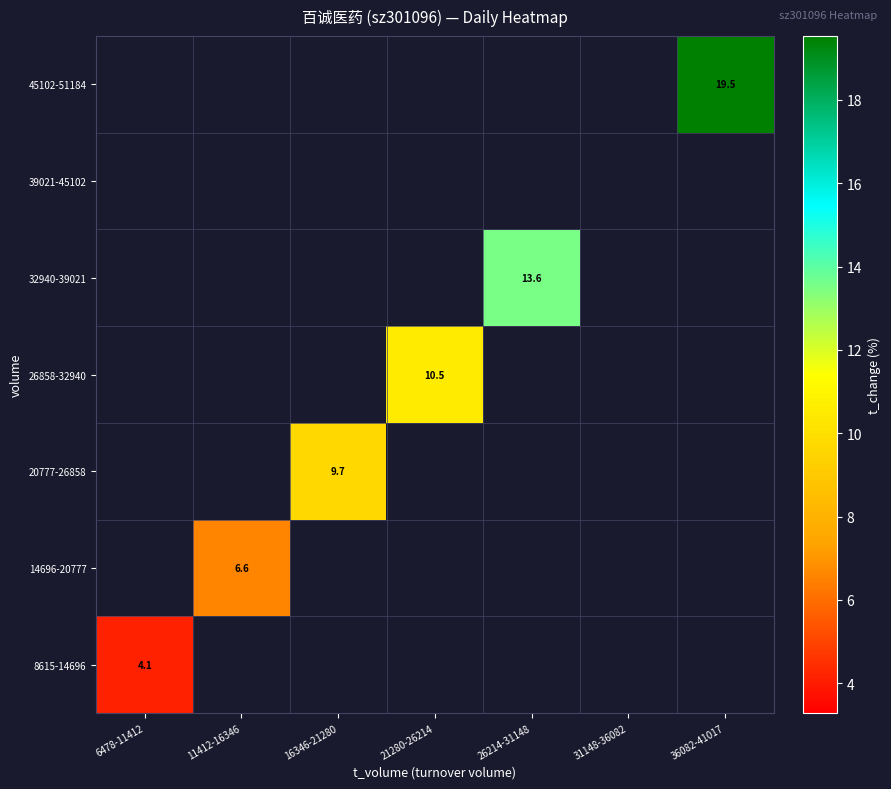

Which has a higher value, 21280-26214 or 36082-41017?

36082-41017